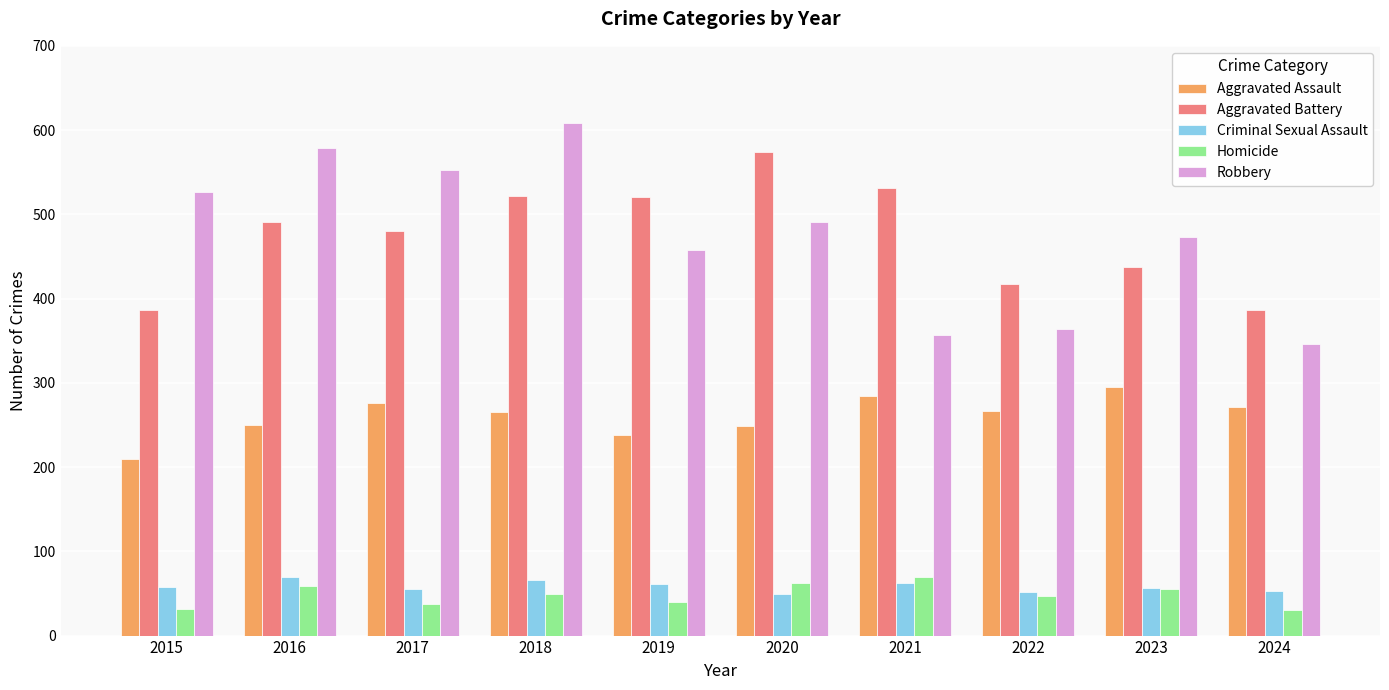

What is the highest value of the Criminal Sexual Assault series?

69